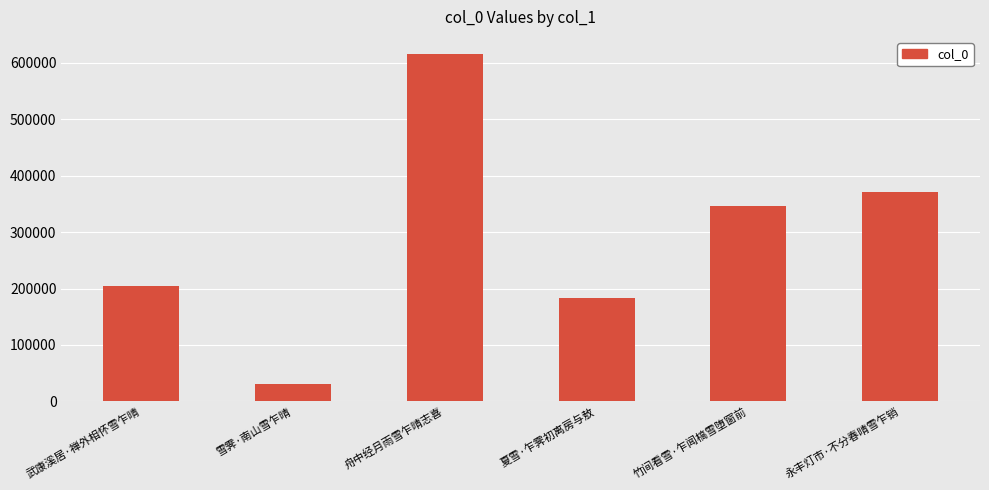

Count the number of categories in the chart.

6